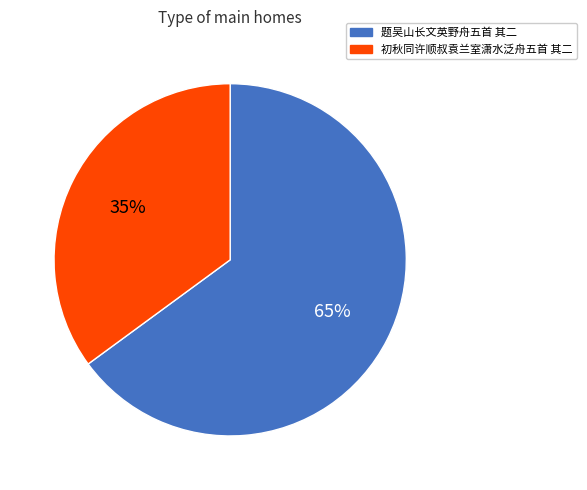

To the nearest percent, what percentage of the pie is 初秋同许顺叔袁兰室潇水泛舟五首 其二?

35%